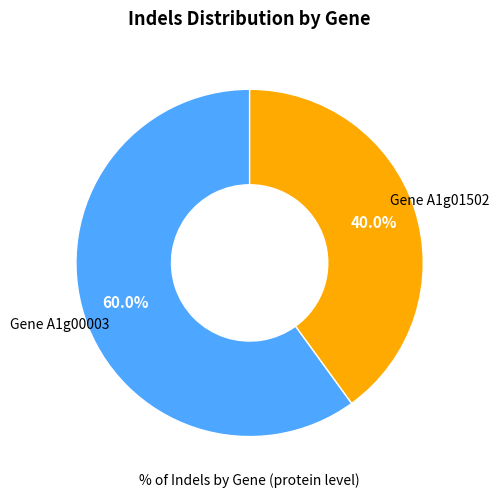

Is there any slice that represents more than half of the pie?

Yes